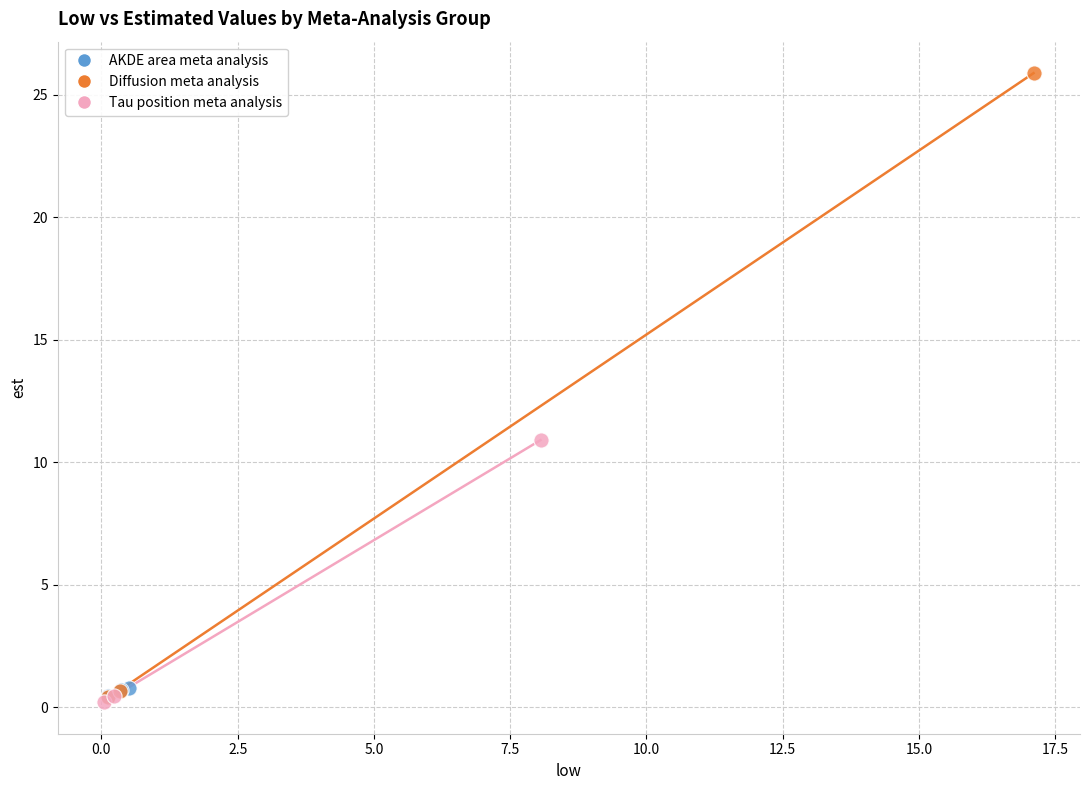

What are all the series names shown in the legend?

AKDE area meta analysis, Diffusion meta analysis, Tau position meta analysis